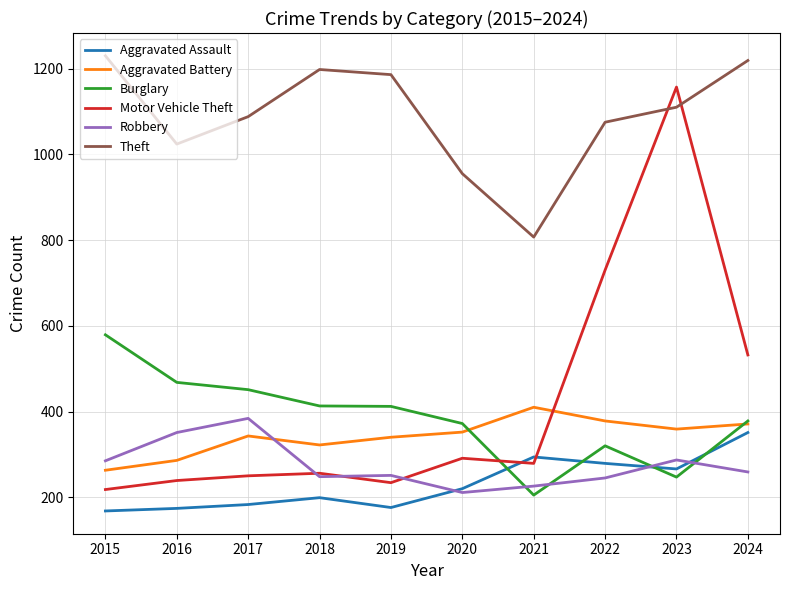

What is the sum of the Aggravated Battery values at 2019 and 2021?

750